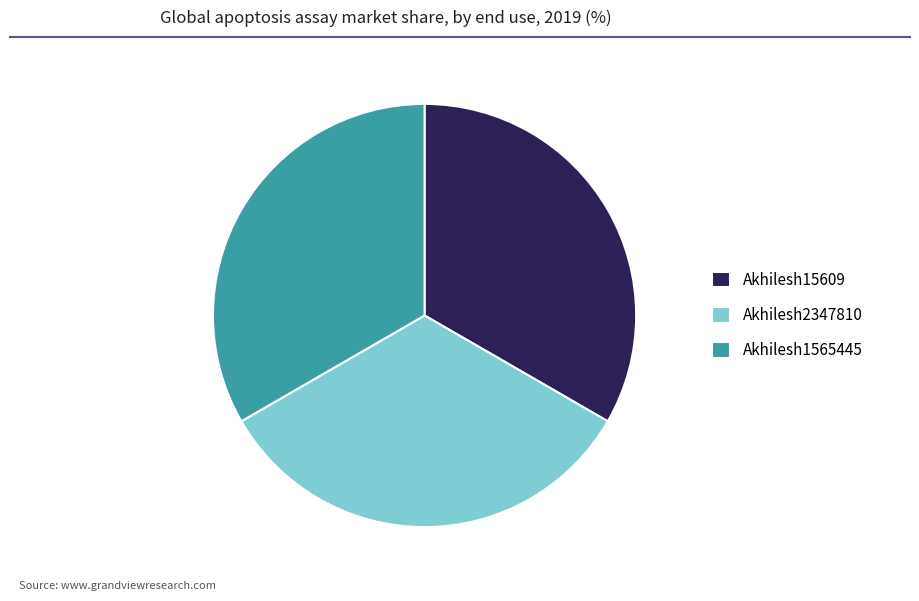

Does Akhilesh2347810 account for over 50% of the chart?

No